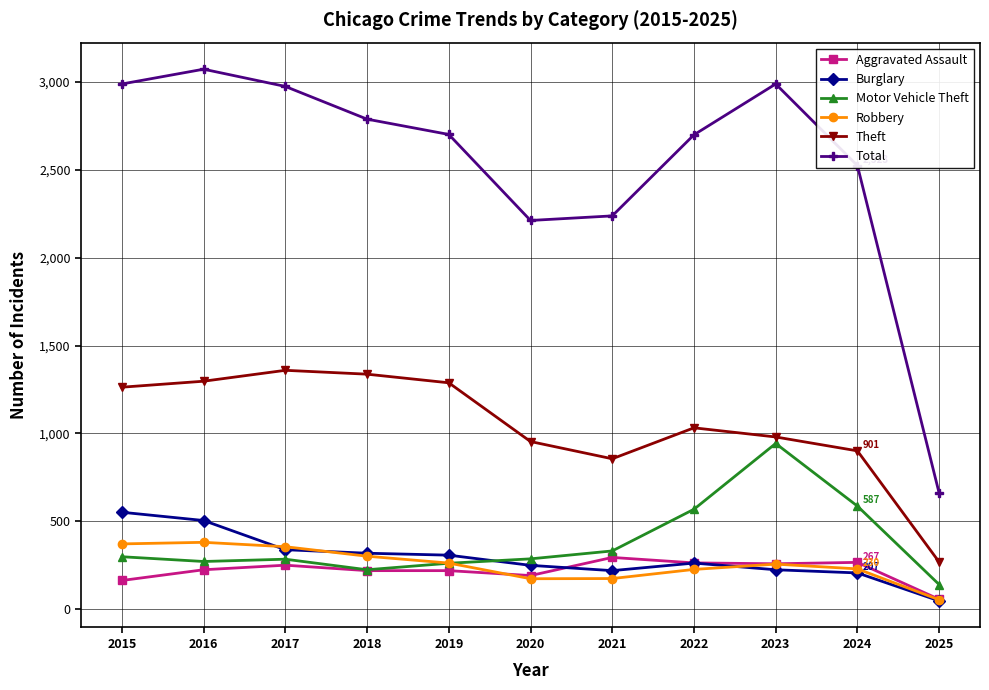

True or false: Theft and Total intersect in this chart.

False